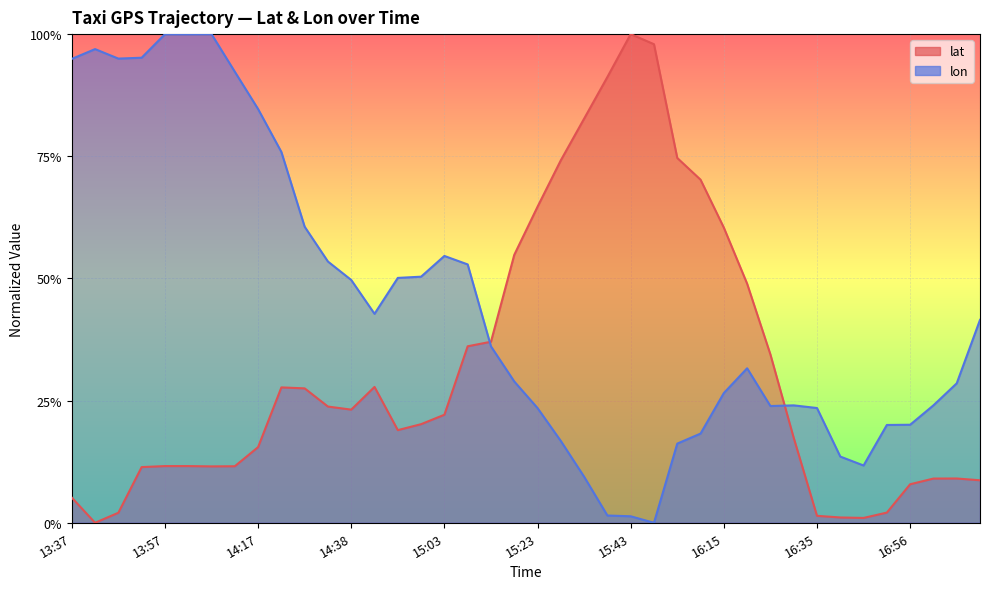

The lon series shows 0.8 at 15:03. True or false?

False